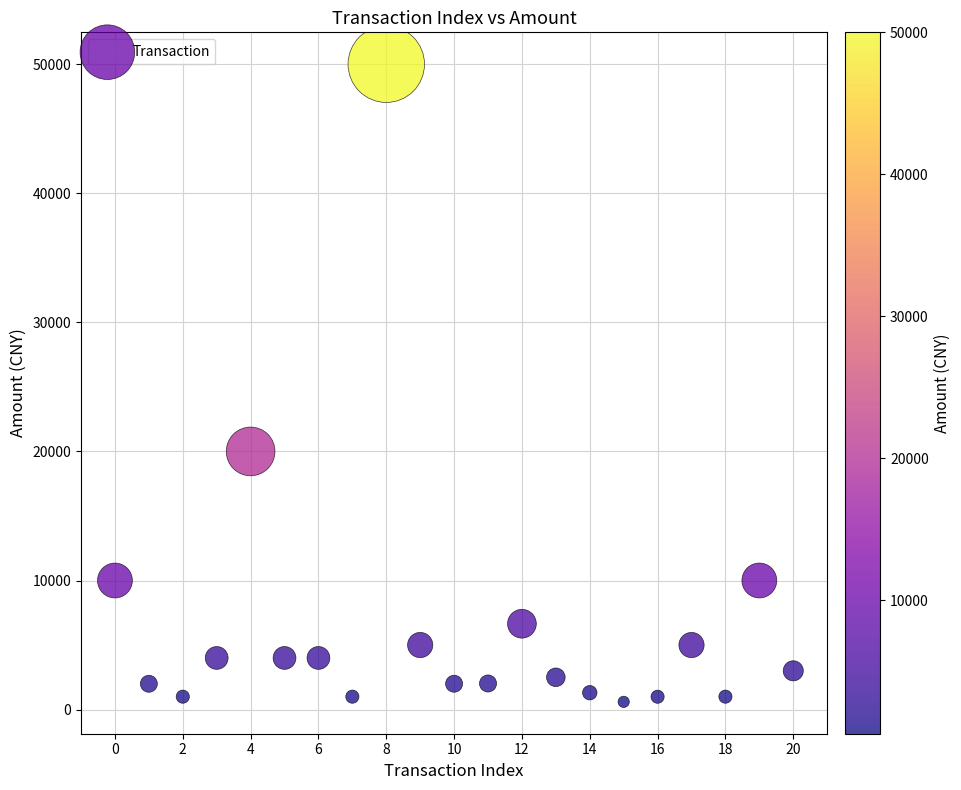

What Y value in the scatter plot is closest to 25299?

20000.0